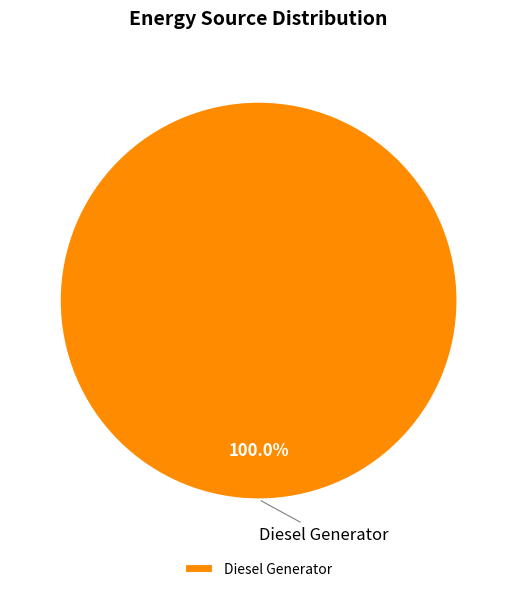

Rank the categories by value from lowest to highest.

Diesel Generator